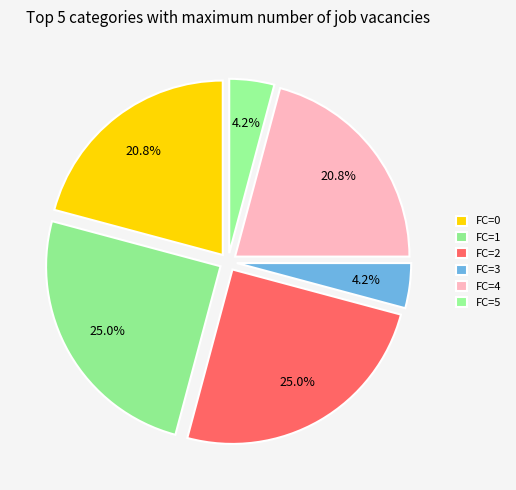

To the nearest percent, what portion does FC=5 represent?

4%